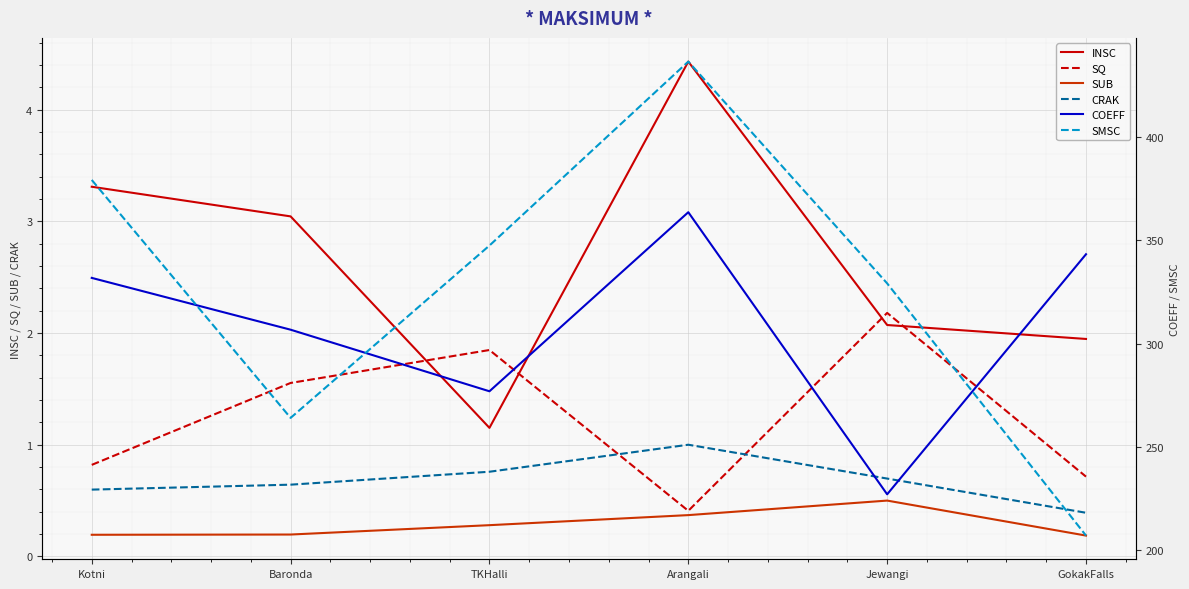

Which series has the largest total across all categories?

SMSC